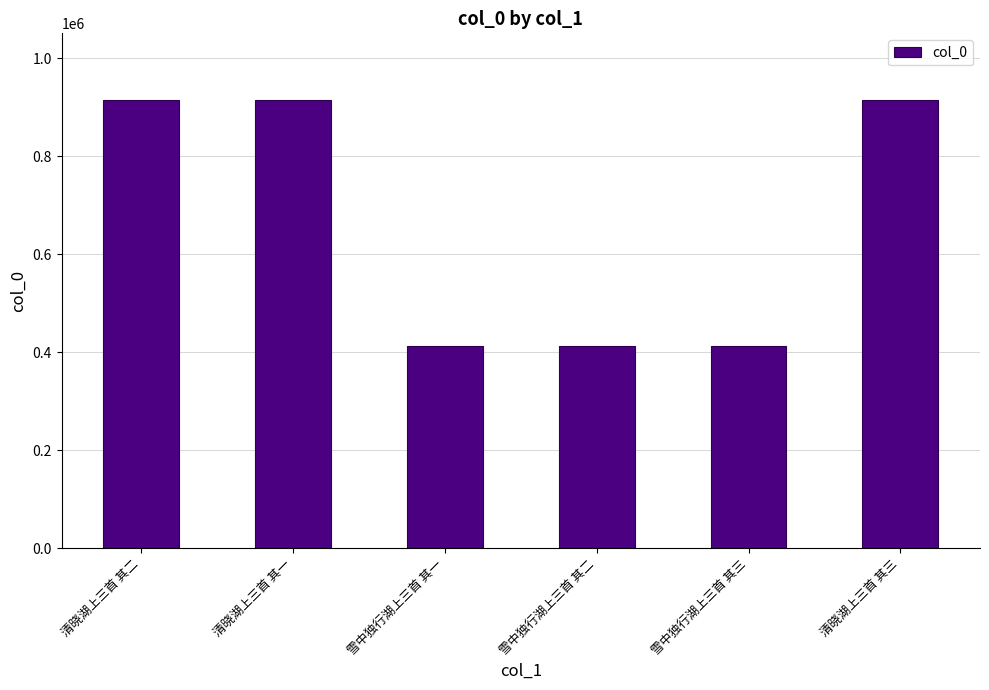

Is it true that the value at 雪中独行湖上三首 其一 is 412391?

True